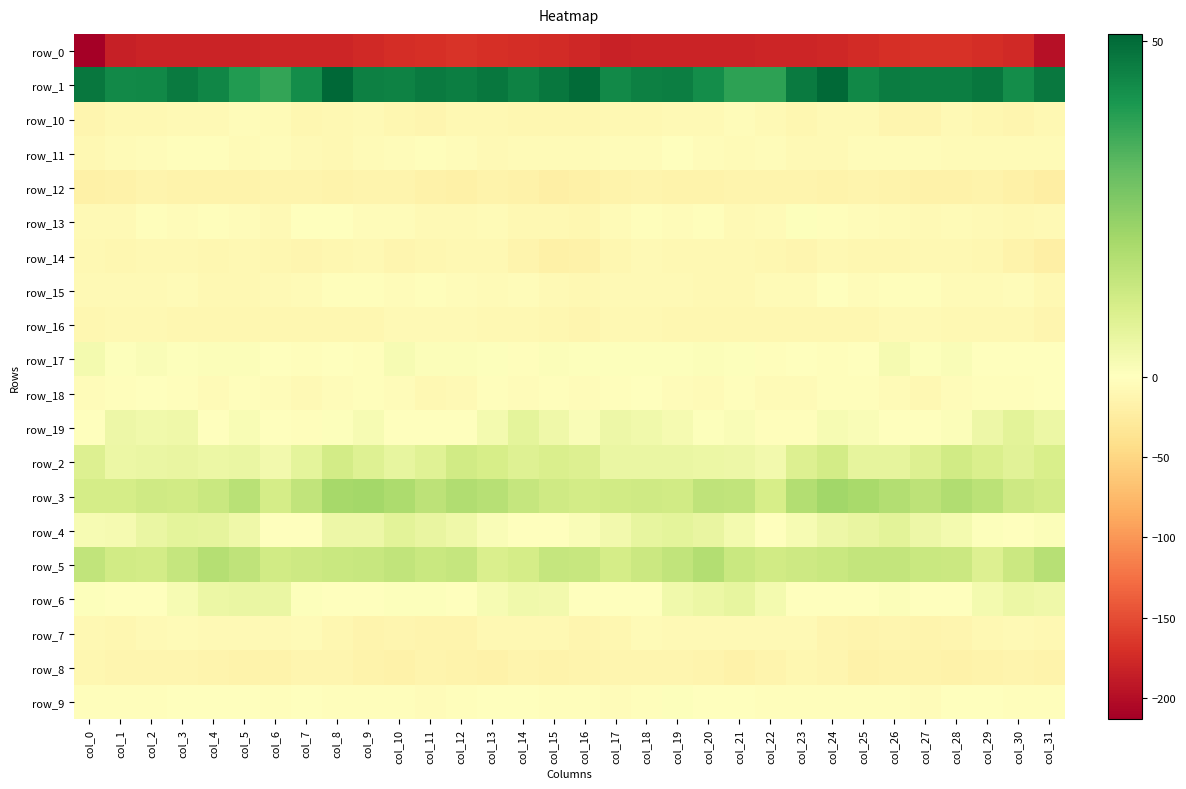

How many distinct data groups are displayed?

20